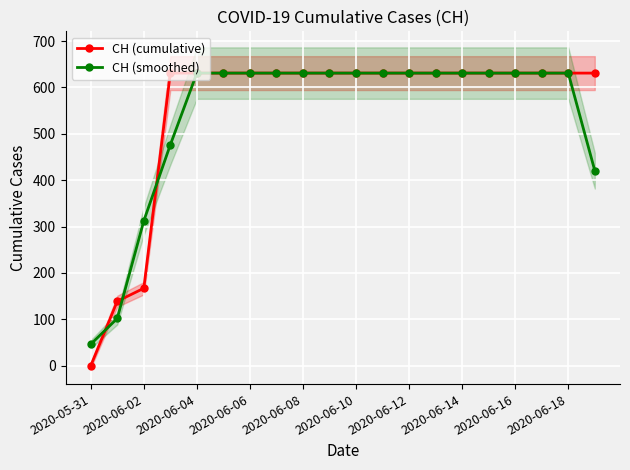

Where is CH (smoothed) nearest to the value 338?

2020-06-02